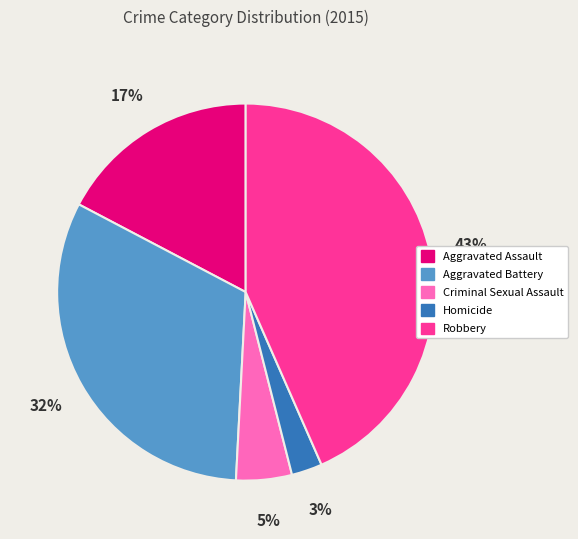

Do Criminal Sexual Assault and Homicide together represent more than half of the pie?

No